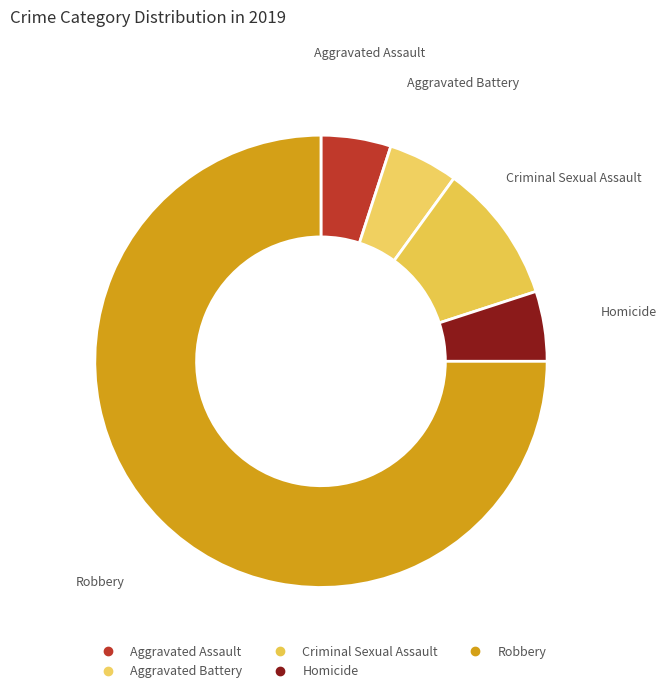

Rank the categories by value from highest to lowest.

Robbery, Criminal Sexual Assault, Aggravated Assault, Aggravated Battery, Homicide